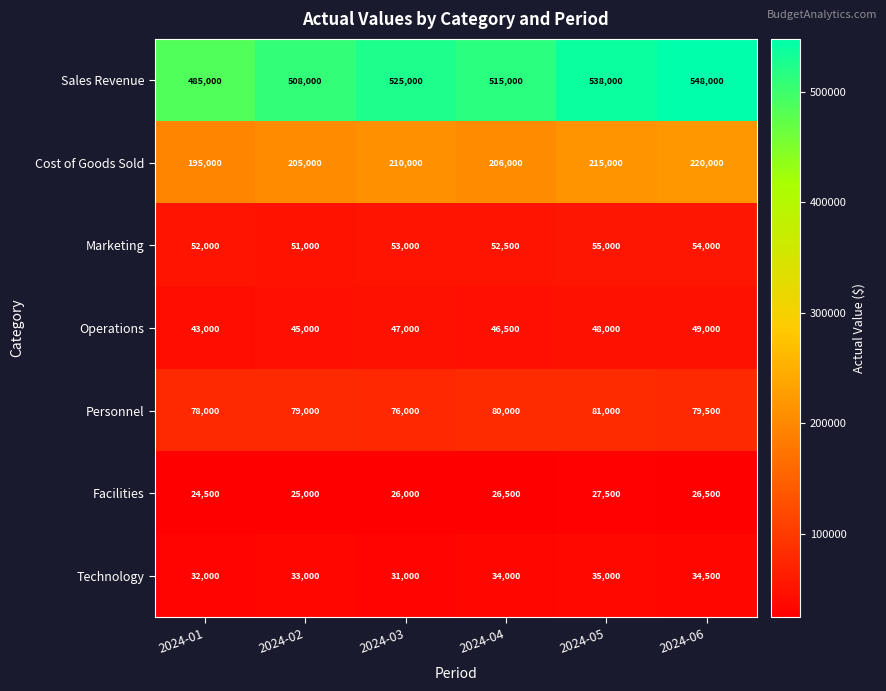

Which series changed the most between 2024-04 and 2024-06?

Sales Revenue